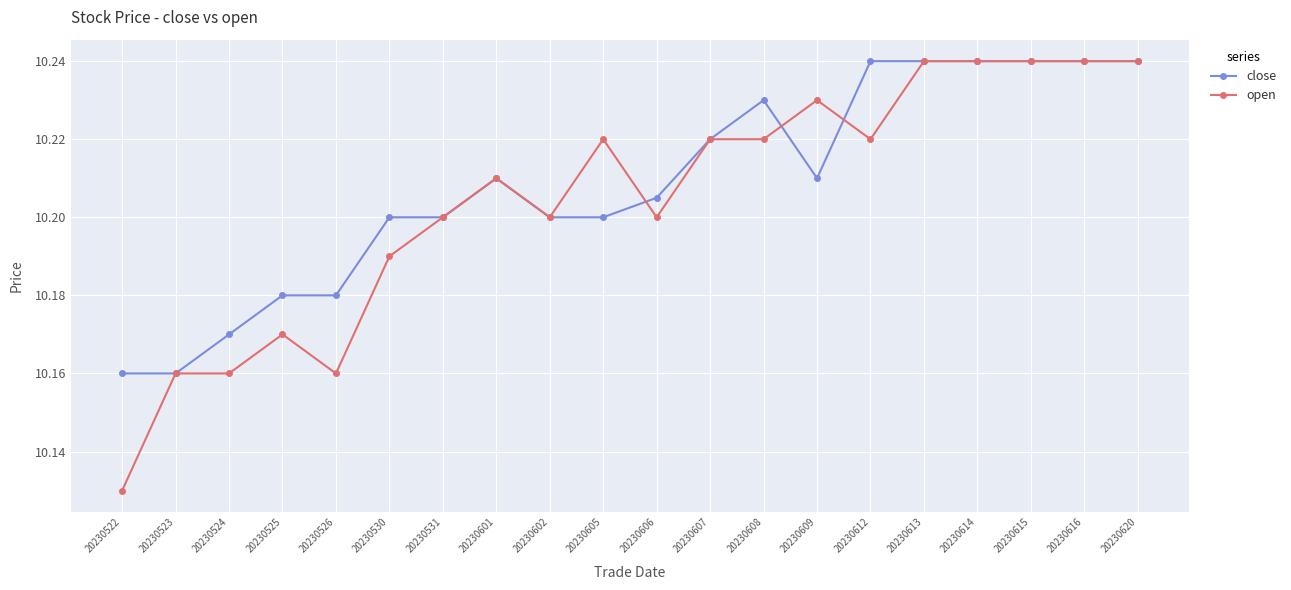

Which series has the largest total across all categories?

close